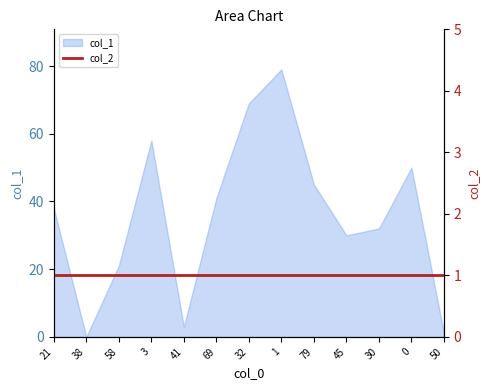

How many data points are above 38?

6